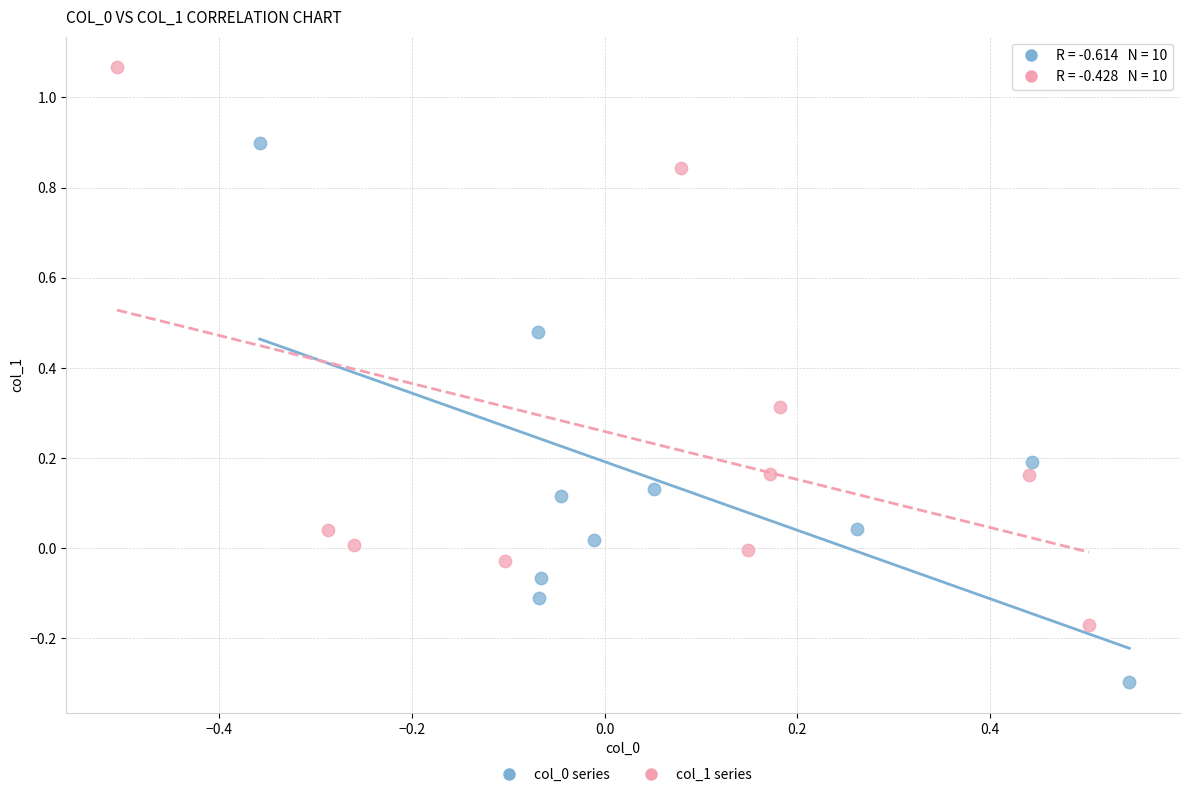

Which series reaches the maximum Y coordinate?

col_1 series